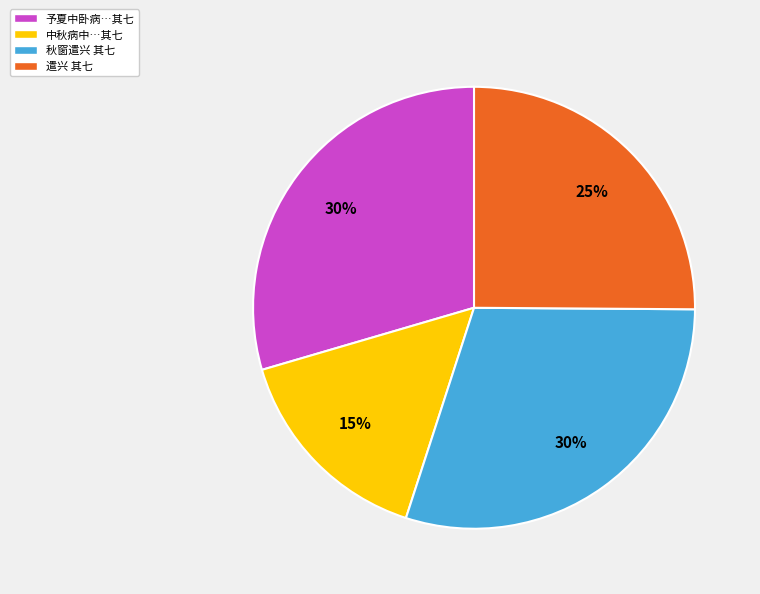

What percentage is the 予夏中卧病…其七 slice, to the nearest percent?

30%